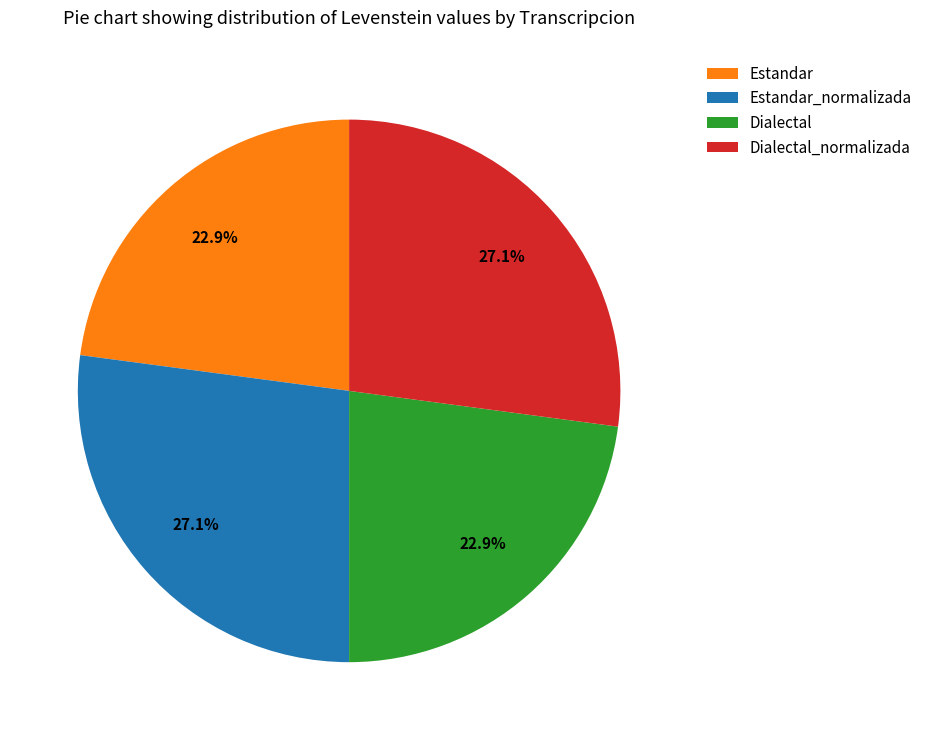

Do Estandar_normalizada and Dialectal_normalizada together represent more than half of the pie?

Yes